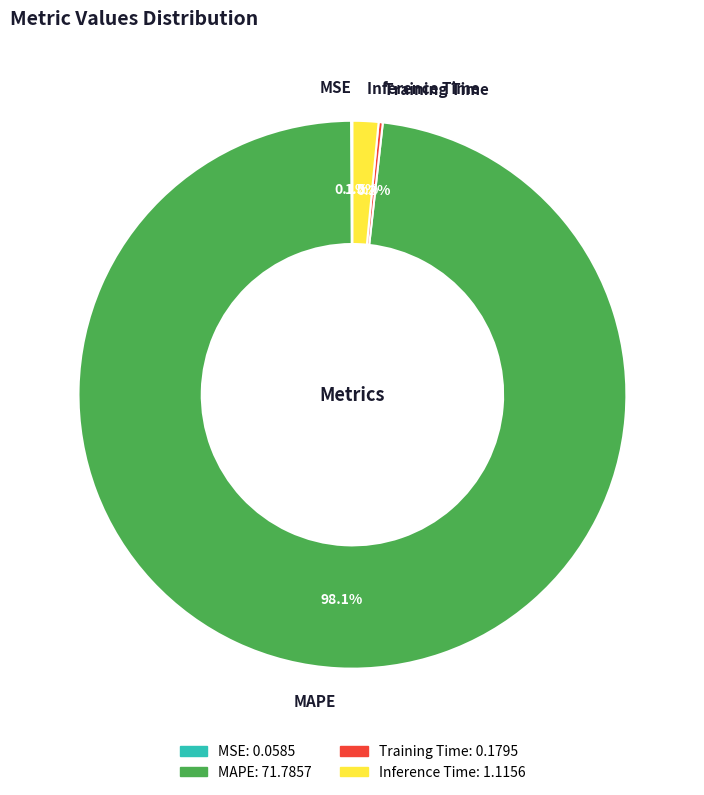

Does any single category account for the majority?

Yes